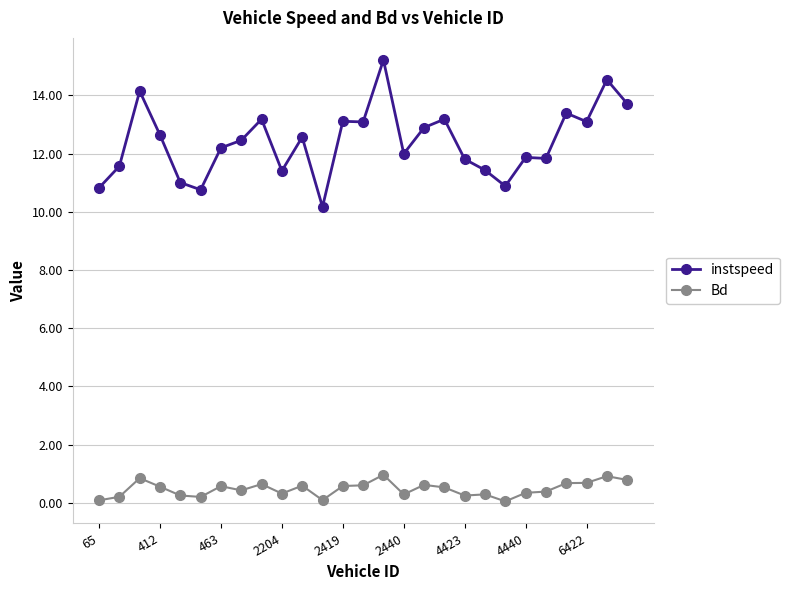

What are all the series names shown in the legend?

instspeed, Bd